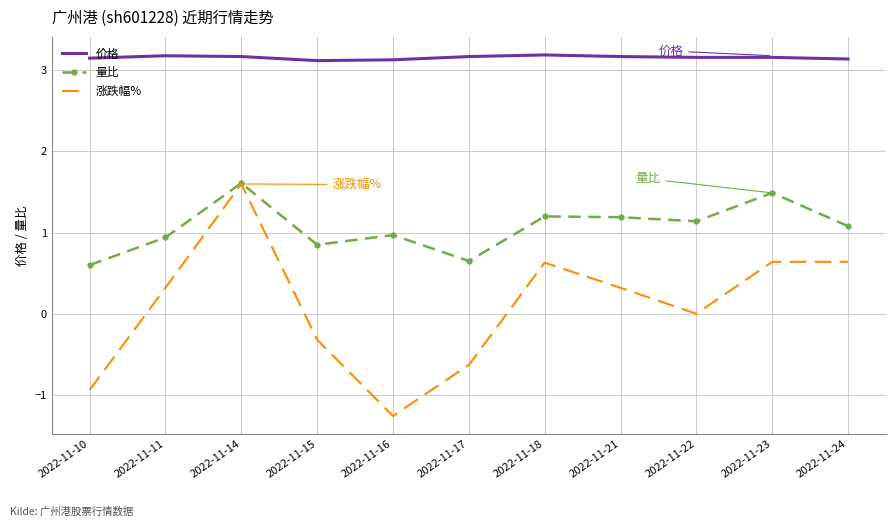

The 价格 series shows 0.7 at 2022-11-10. True or false?

False